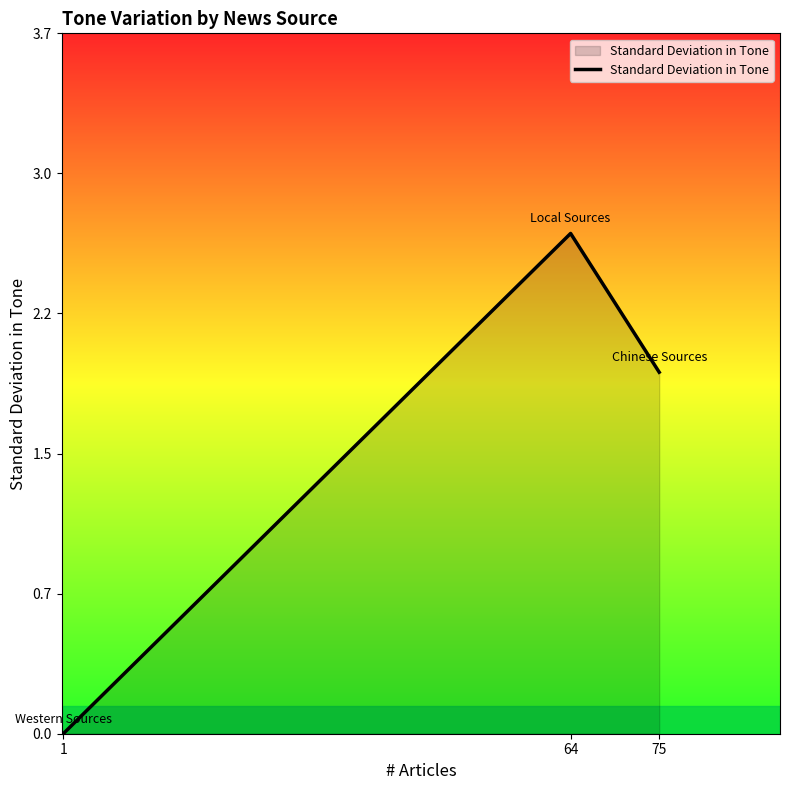

Reading left to right, list all the values displayed in this chart.

0.0	2.7	1.9